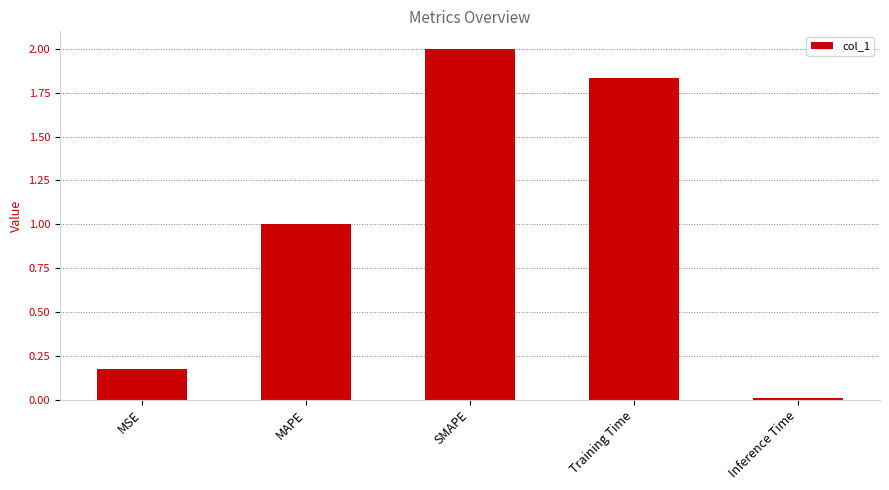

Does the chart contain stacked bars?

No